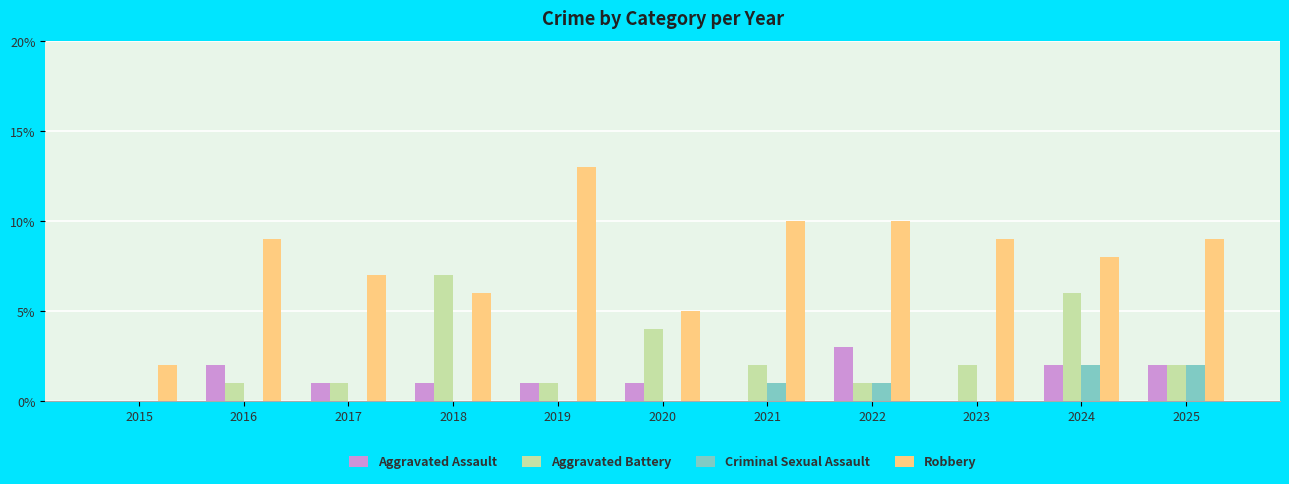

How many groups of bars are there?

11